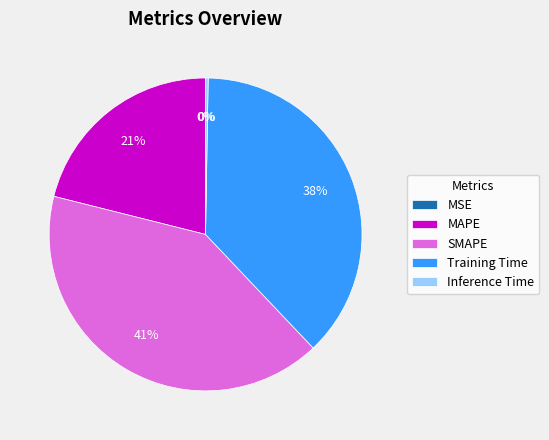

Is it true that Training Time is 38% of the pie?

True